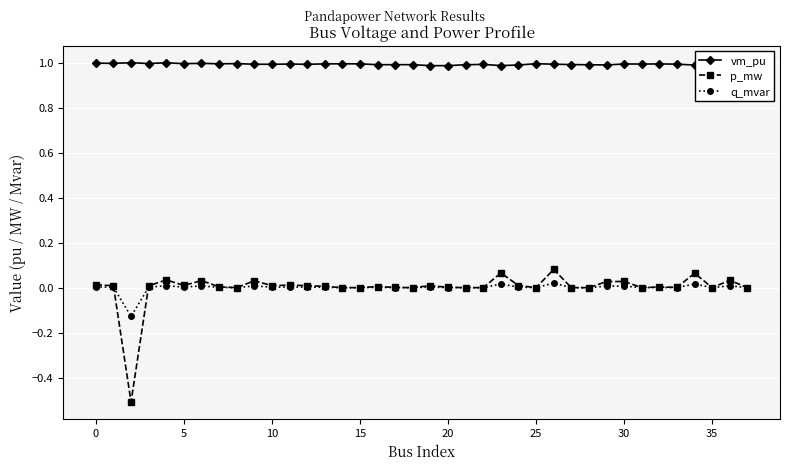

What is the maximum value shown in the chart?

1.0